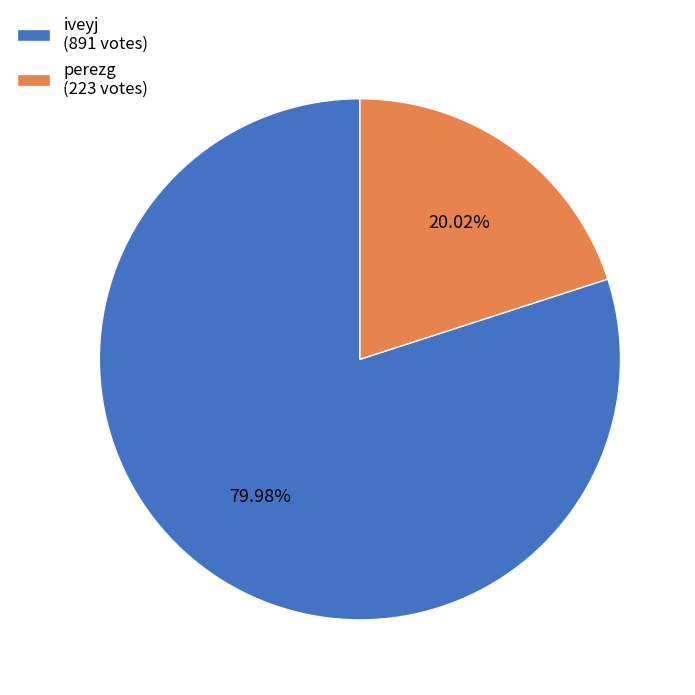

To the nearest percent, what percentage of the pie is iveyj?

80%